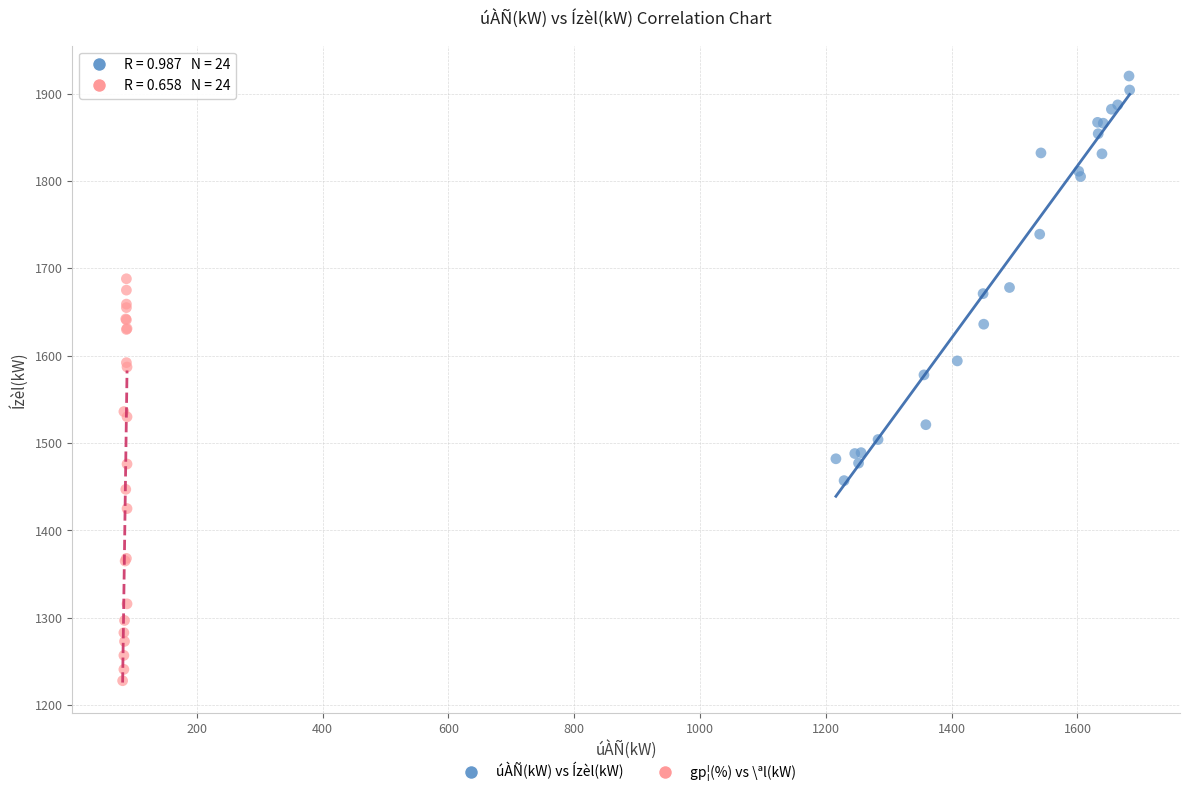

Which series contains the highest Y value?

úÀÑ(kW) vs Ízèl(kW)